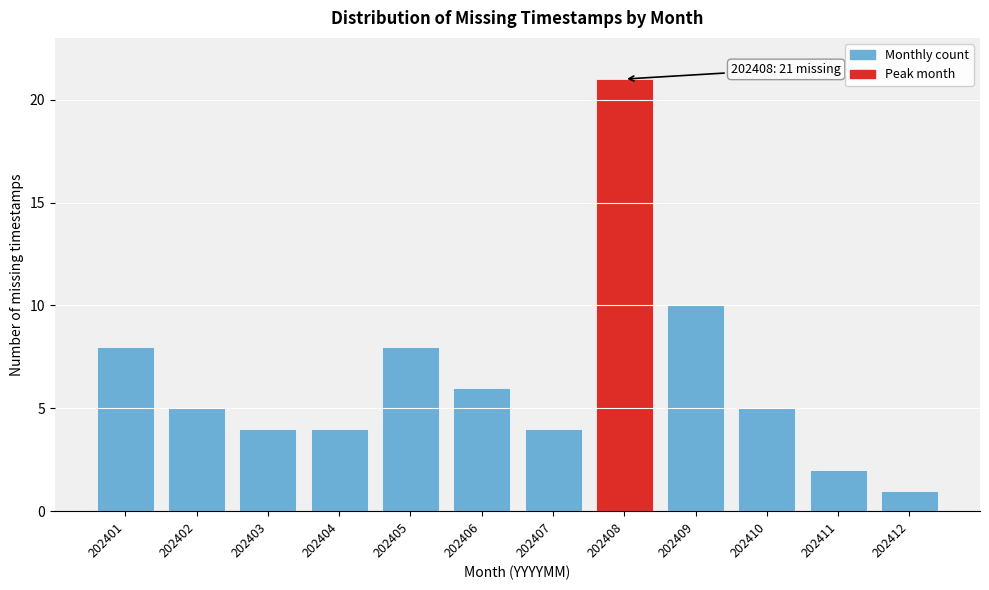

Reading right to left, what are all the values shown in this chart?

202412=1	202411=2	202410=5	202409=10	202408=21	202407=4	202406=6	202405=8	202404=4	202403=4	202402=5	202401=8